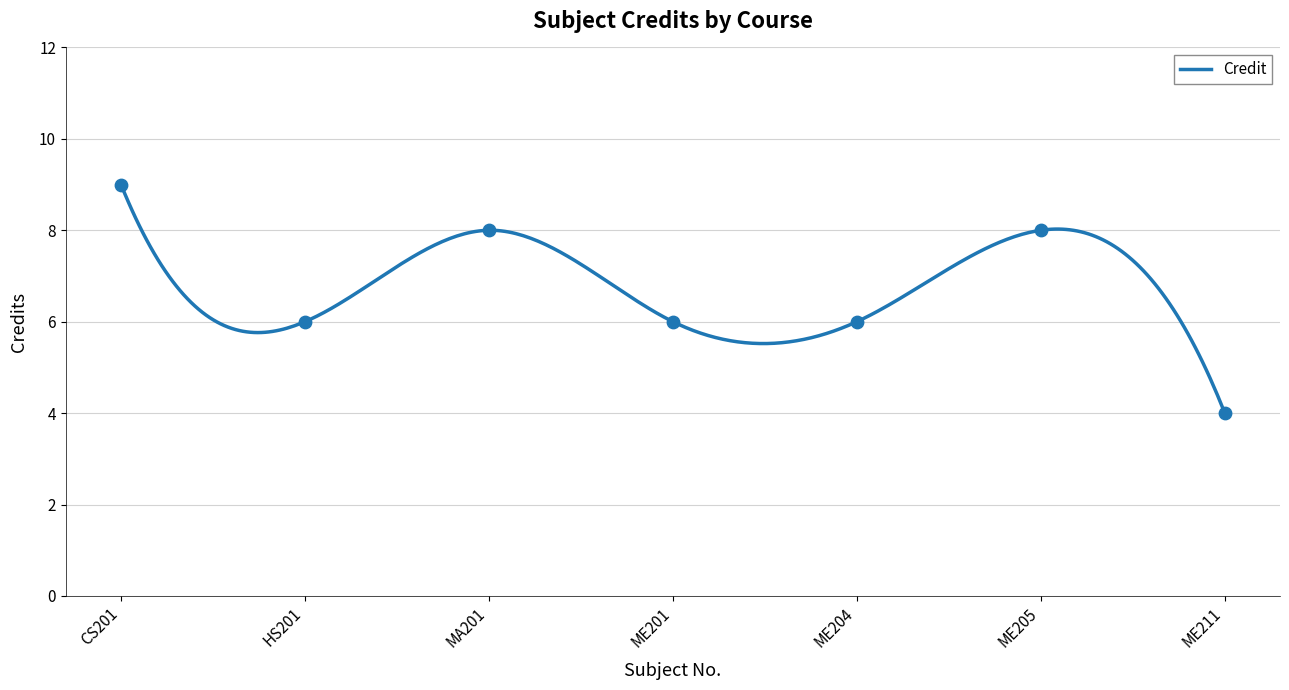

Approximately how many times larger is the value at ME204 compared to ME201?

1.0